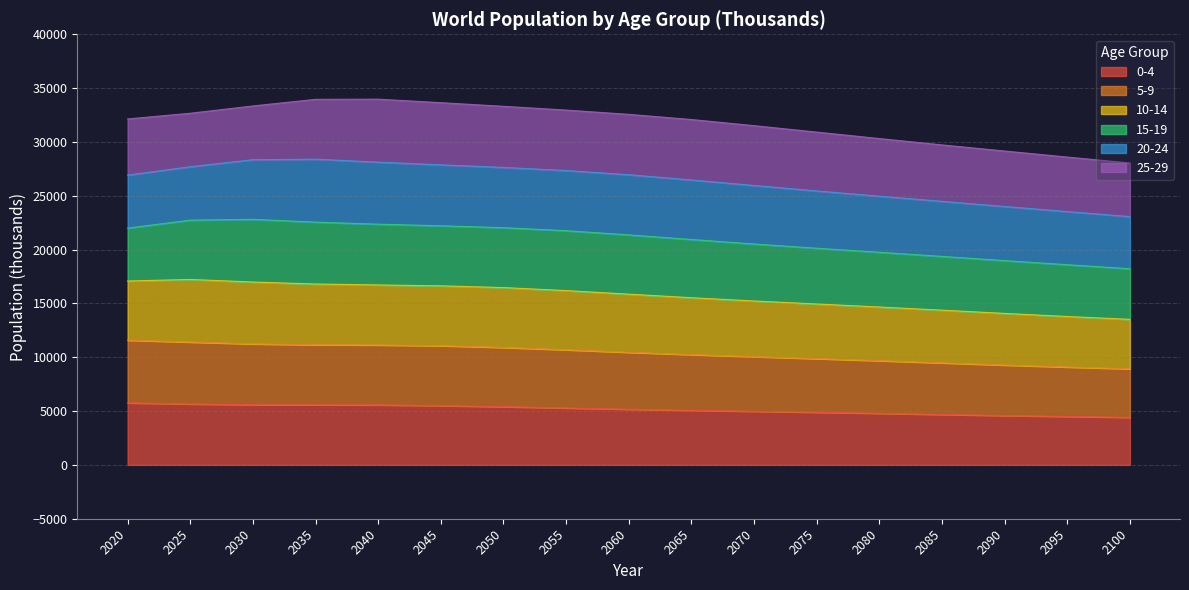

Which series has the largest total across all categories?

10-14